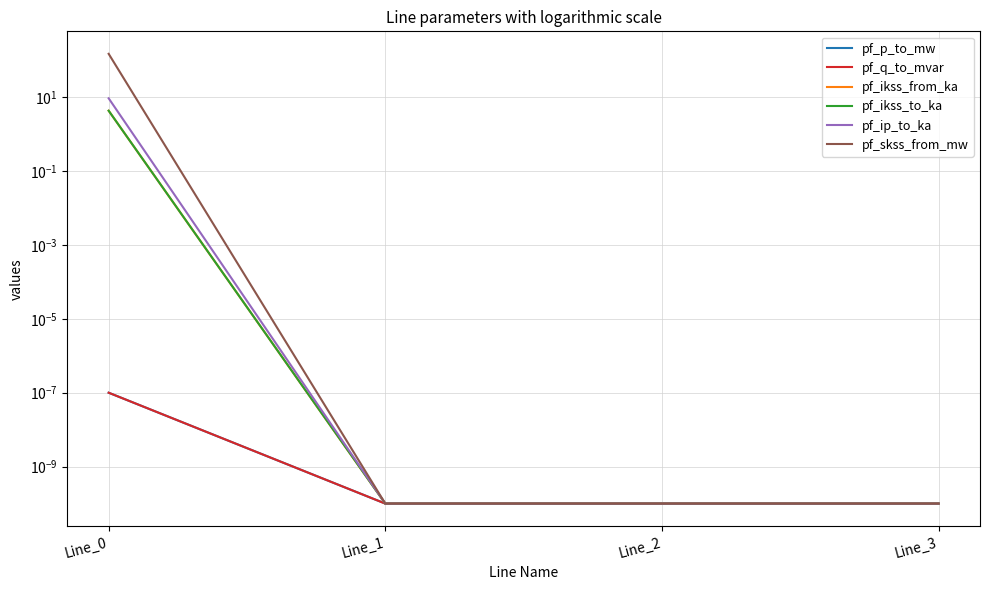

Between Line_1 and Line_3, which is larger?

Line_1